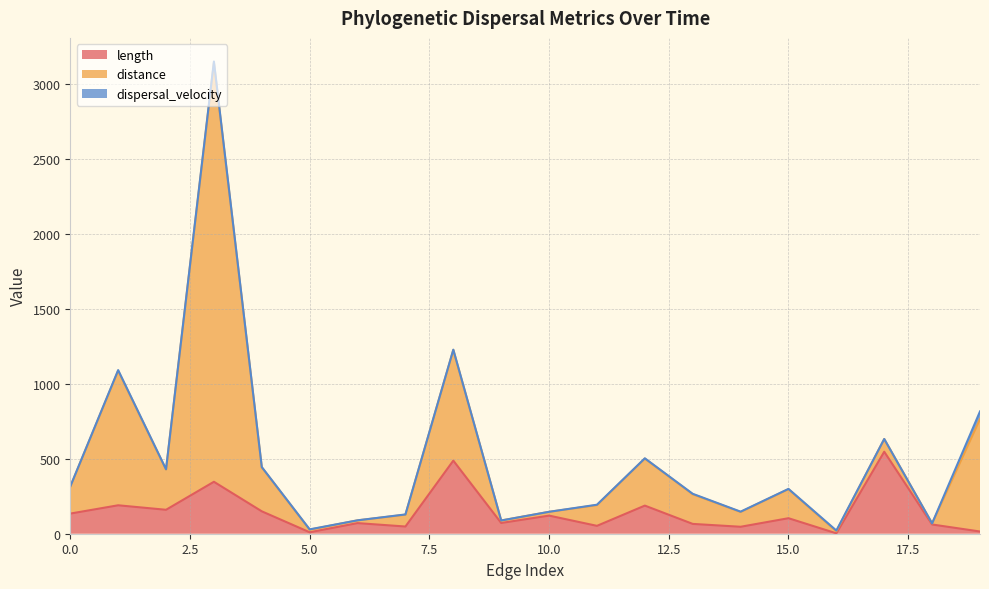

Does the chart have visible grid lines?

Yes